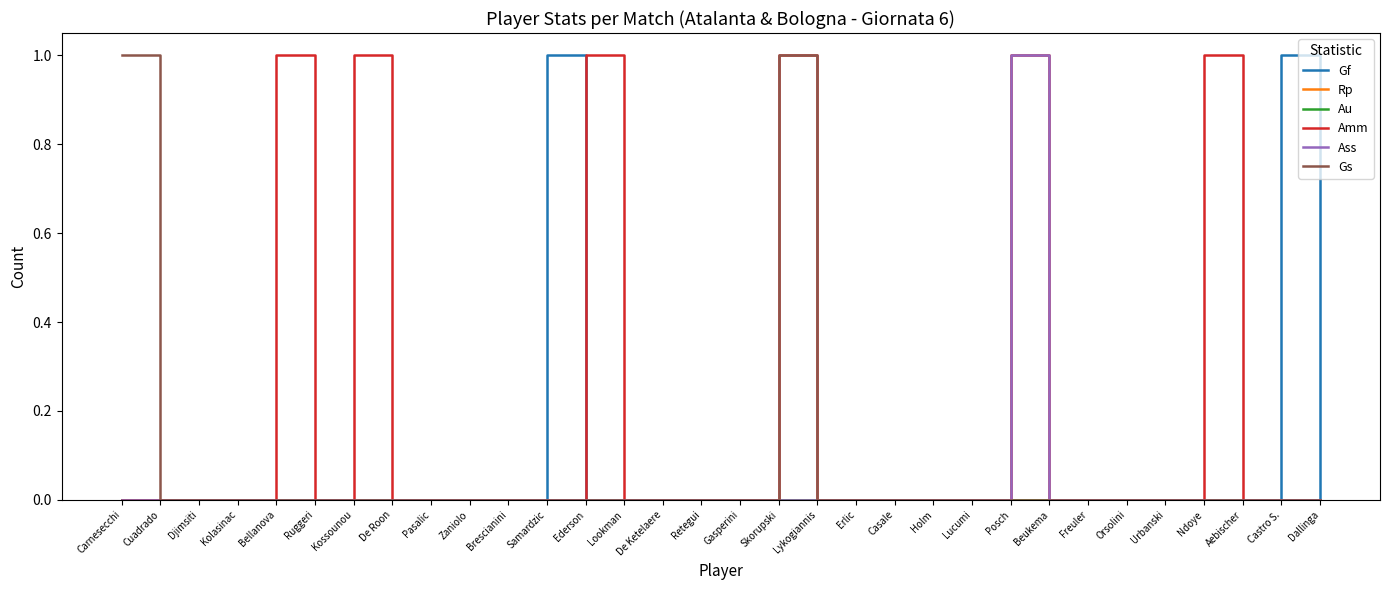

Does the chart have visible grid lines?

No